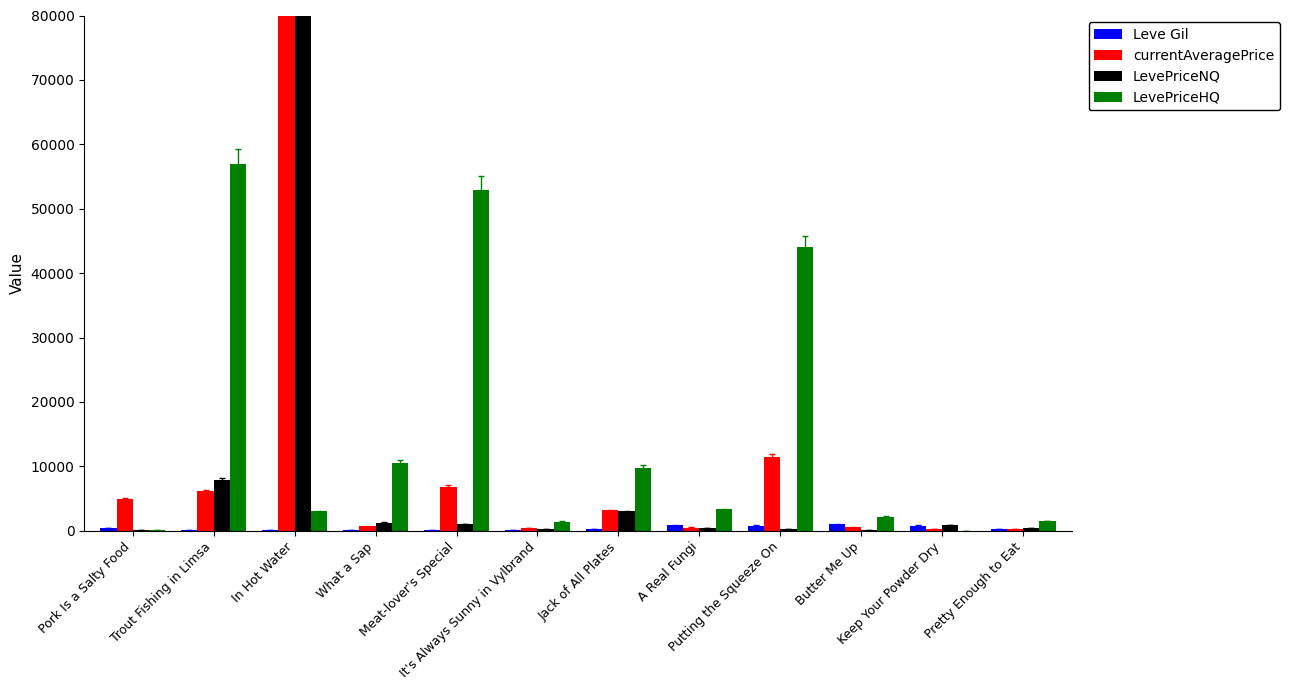

What is the greatest value displayed?

80000.0